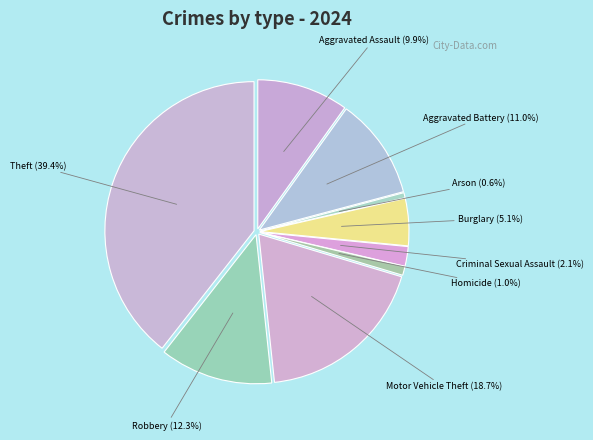

What portion of the pie excludes Homicide?

99.0%